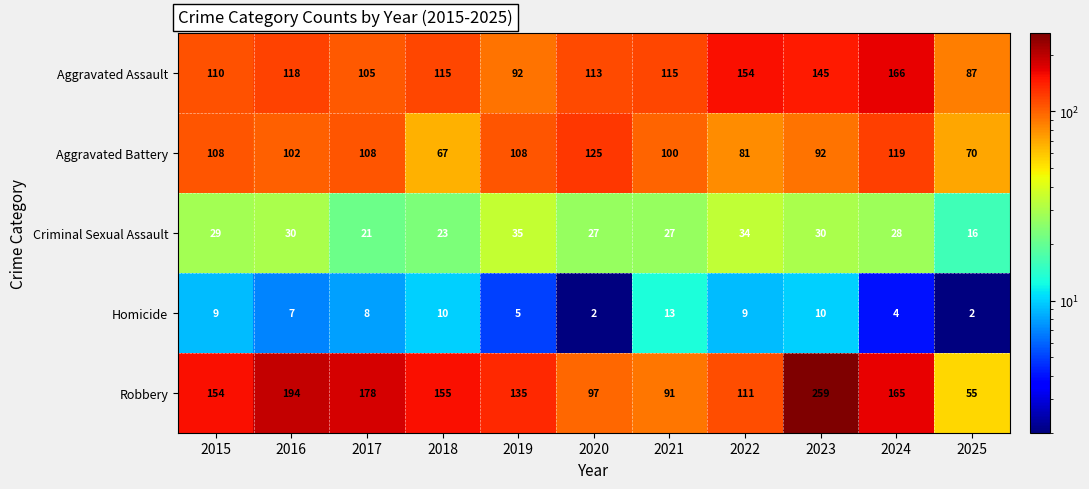

True or false: Criminal Sexual Assault has a value of 45 at 2022.

False